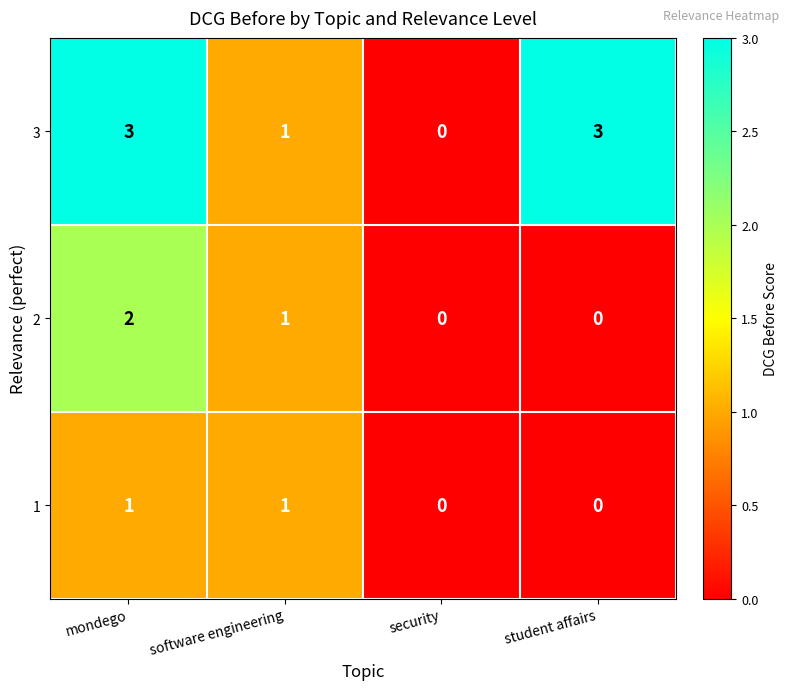

At which label does 2 first exceed 1?

mondego